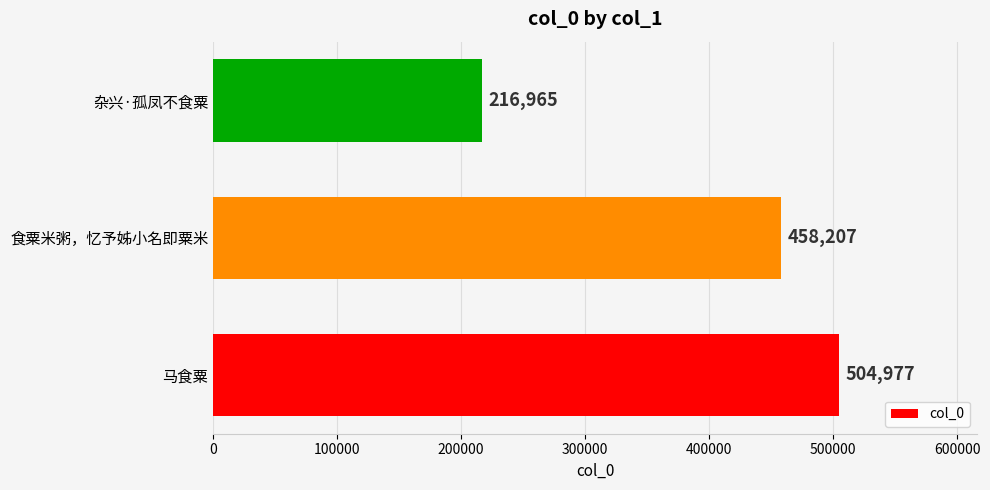

At which label is the value closest to 360971?

食粟米粥，忆予姊小名即粟米